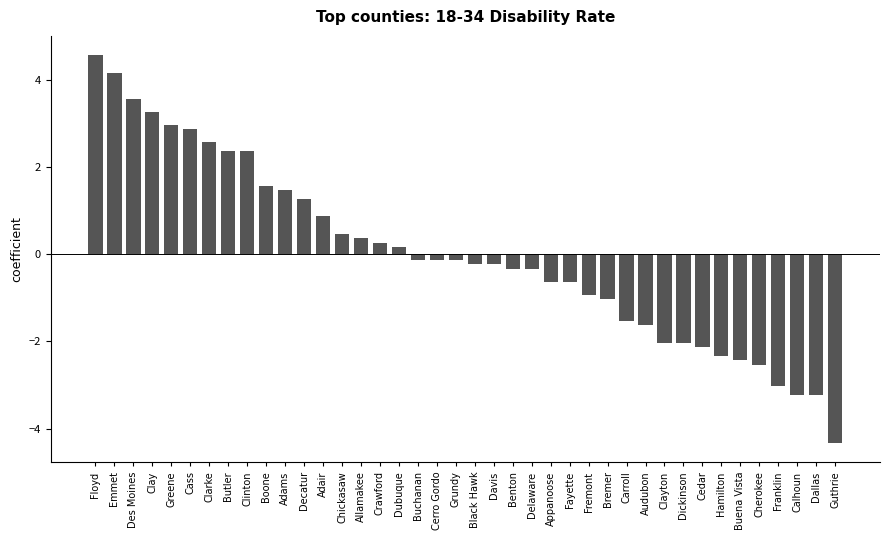

What is the approximate value at Butler?

2.4